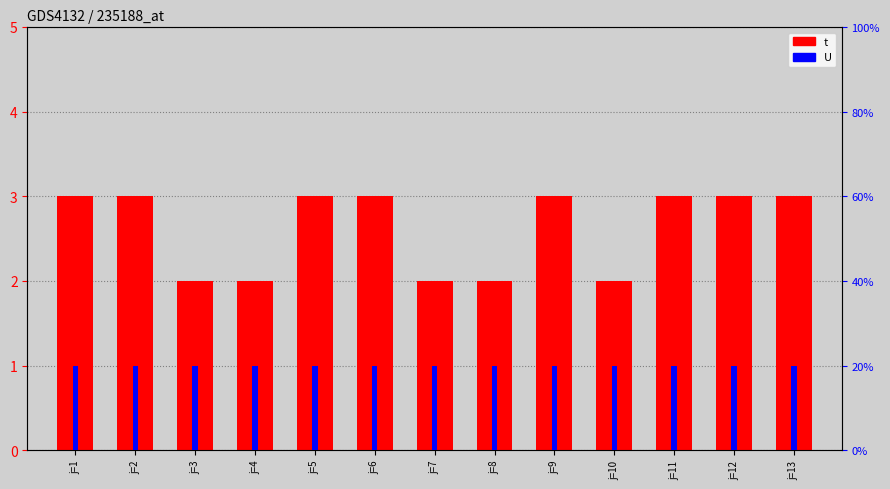

What is the sum of all t values?

34